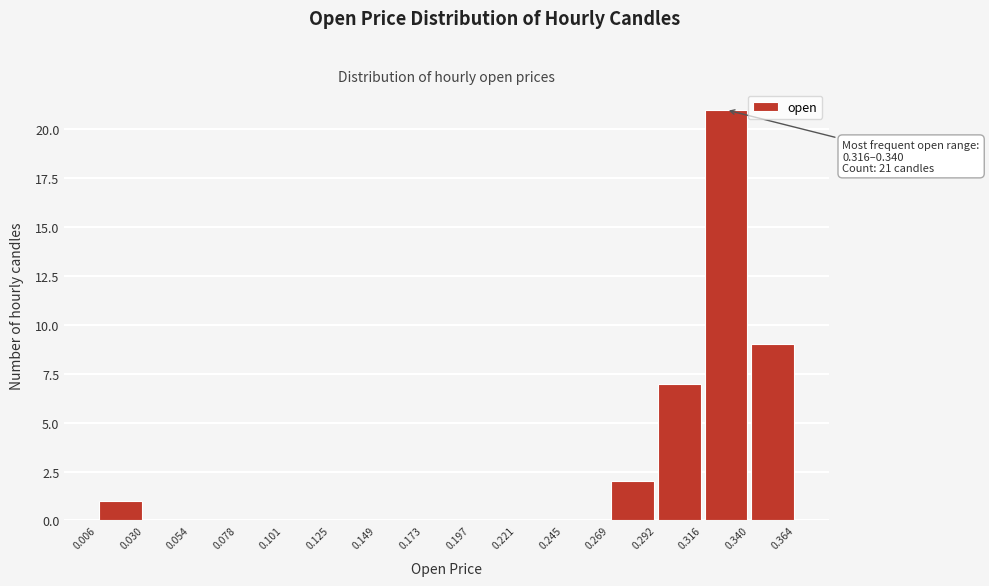

Which range on the x-axis has the tallest bar?

0.316 to 0.340